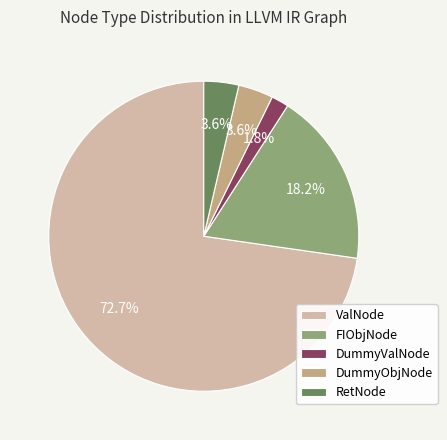

Is there a majority slice in this chart?

Yes